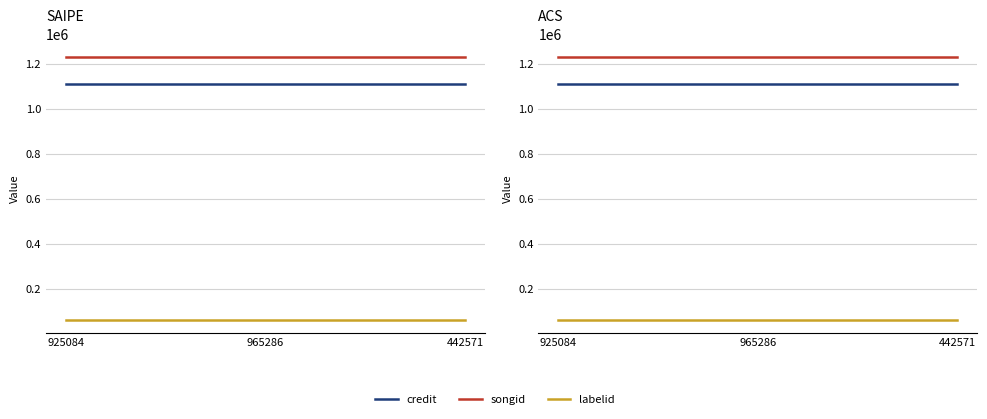

At which label is labelid closest to 61701?

925084